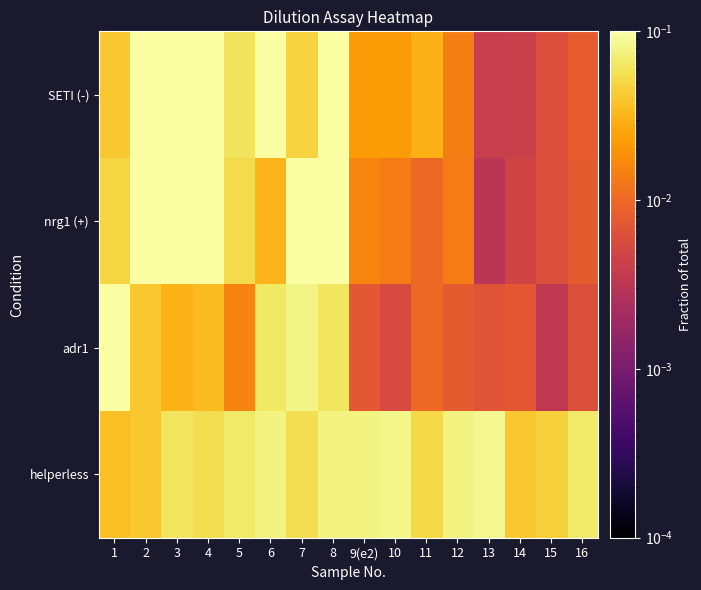

Which series changed the most between 5 and 12?

SETI (-)